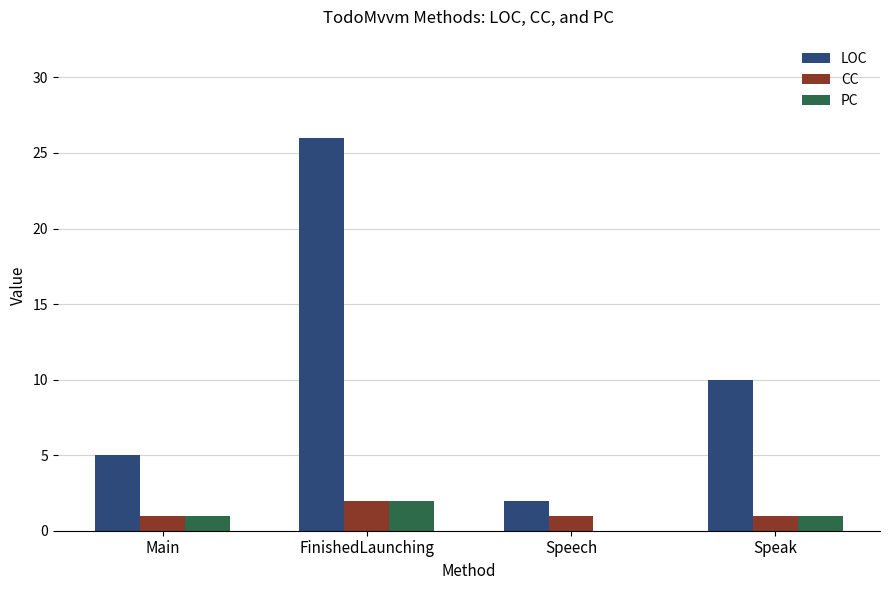

What is the sum of all LOC values?

43